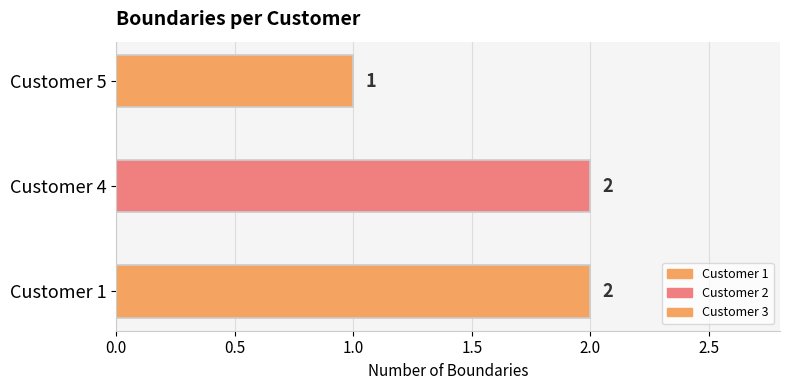

The value at Customer 1 is 2. True or false?

True